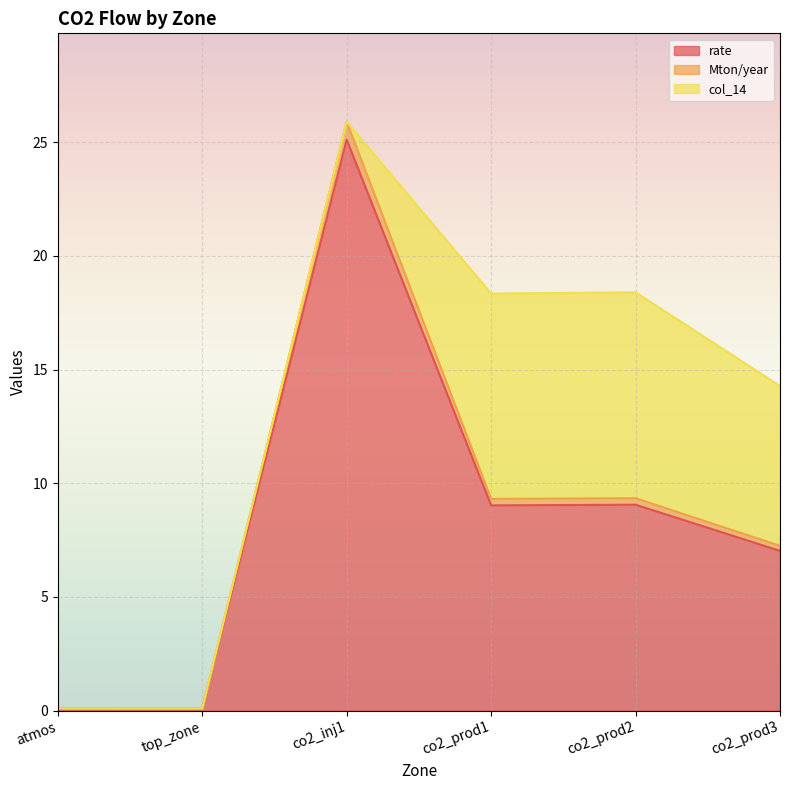

List the labels in order of col_14 value, largest first.

co2_prod2, co2_prod1, co2_prod3, atmos, top_zone, co2_inj1